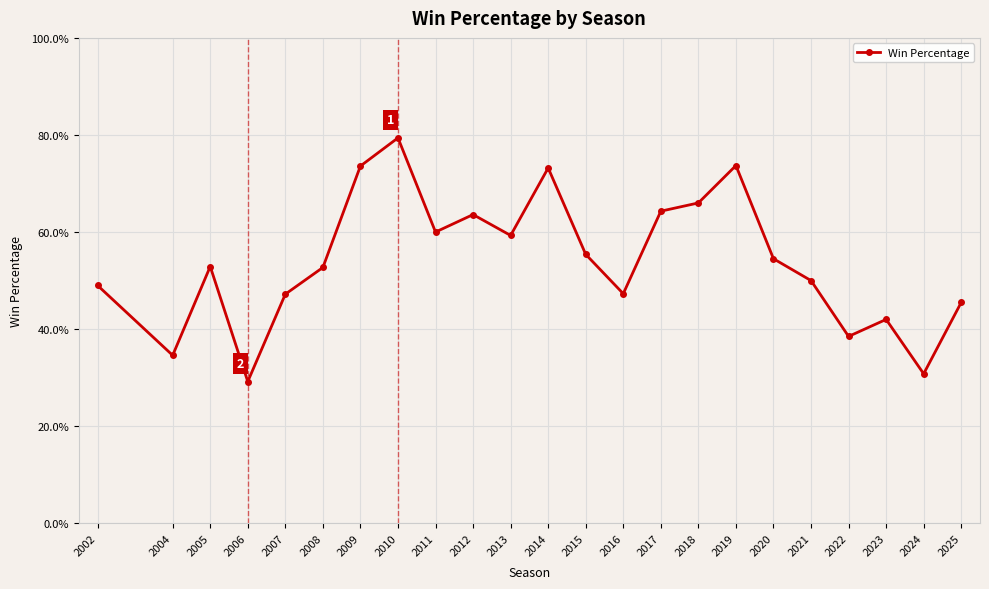

The value at 2024 is 0.4. True or false?

False